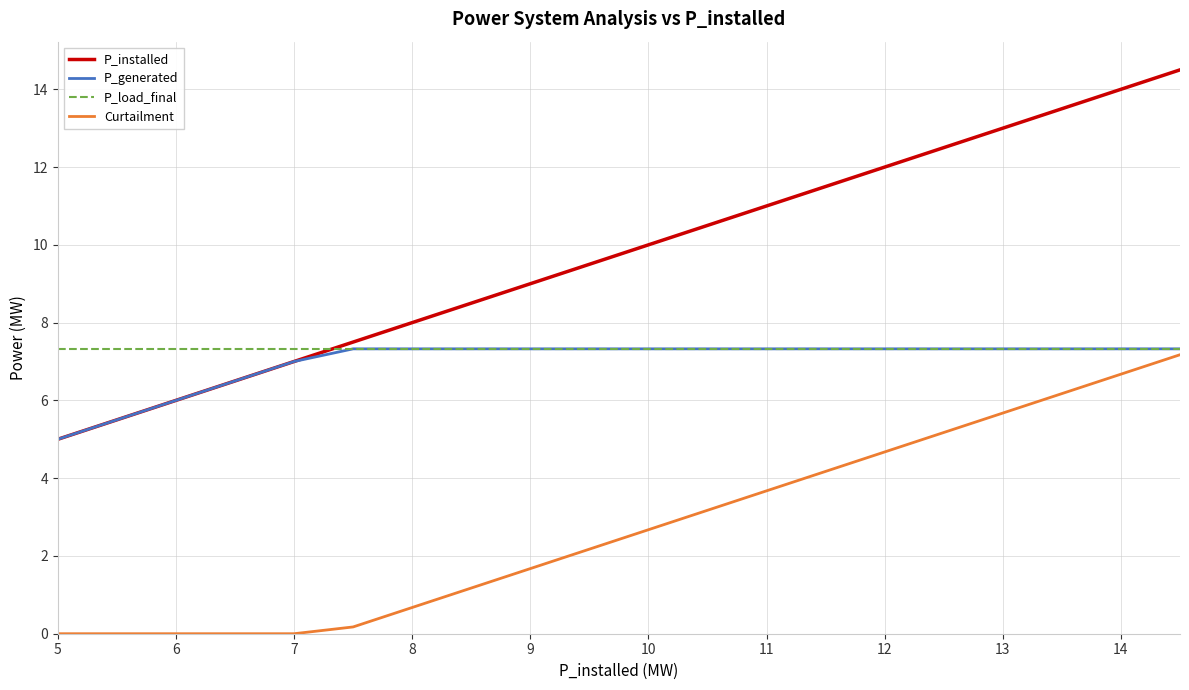

After their last crossing, which series has the higher values: P_load_final or P_installed?

P_installed